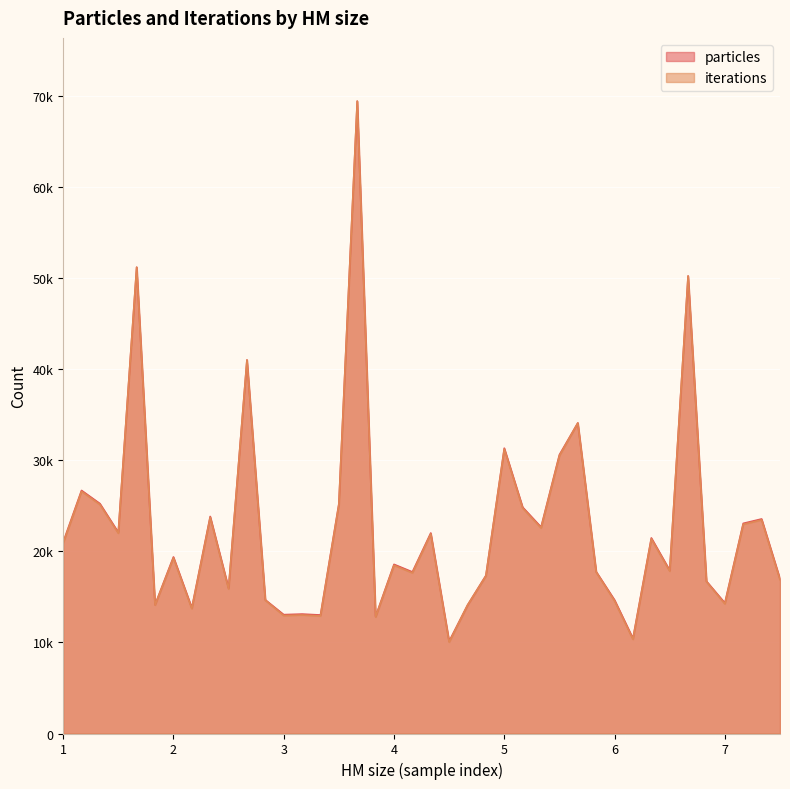

How many values in the particles series exceed 19394?

19